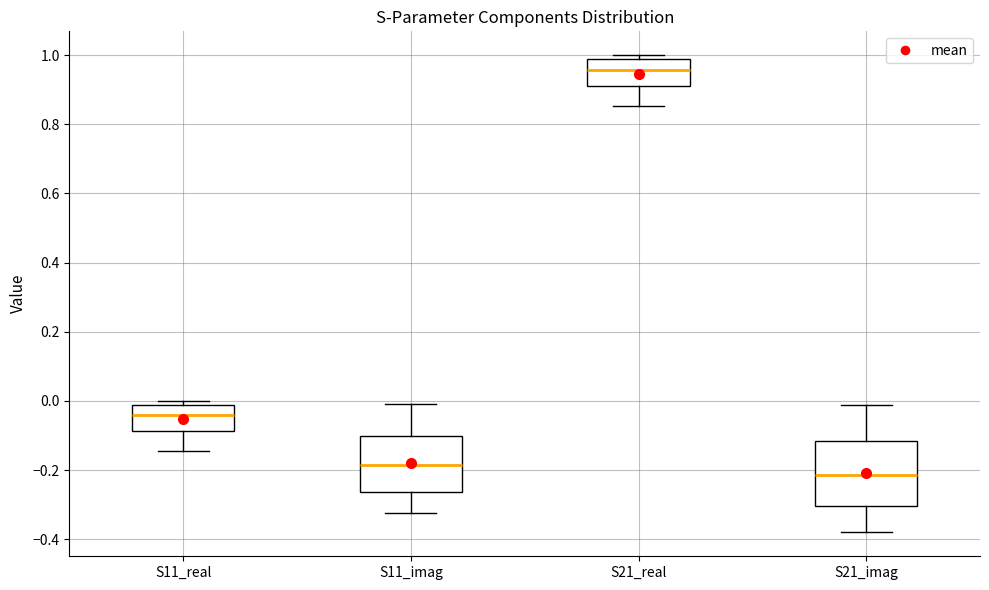

Reading left to right, transcribe this box plot: for each box, give where its median line is, the range the box spans, and where its two whiskers end, as read against the y-axis. The values are not printed on the chart, so give them approximately, as read against the axis.

S11_real: median -0.04, box -0.08 to -0.02, whiskers -0.14 to 0.00
S11_imag: median -0.18, box -0.26 to -0.10, whiskers -0.32 to 0.00
S21_real: median 0.96, box 0.92 to 0.98, whiskers 0.86 to 1.00
S21_imag: median -0.22, box -0.30 to -0.12, whiskers -0.38 to -0.02